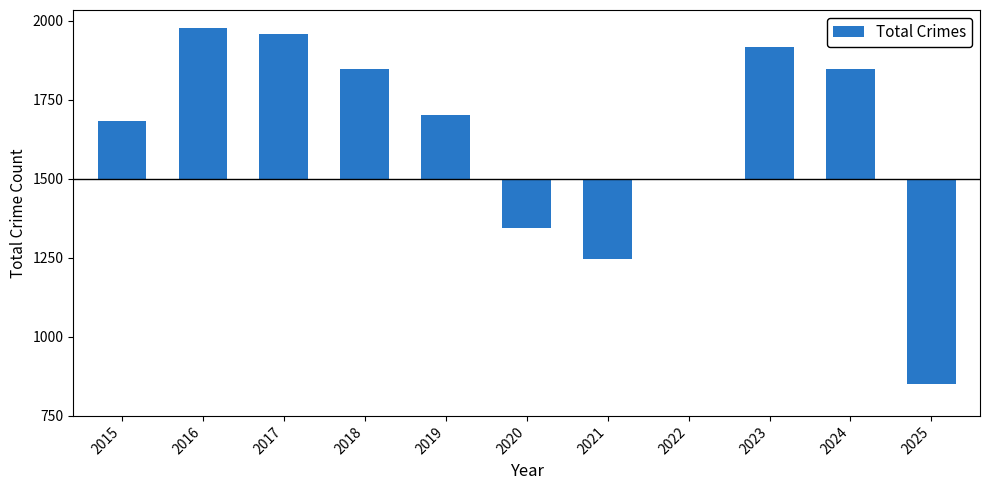

What is the change in value from 2019 to 2023?

+215